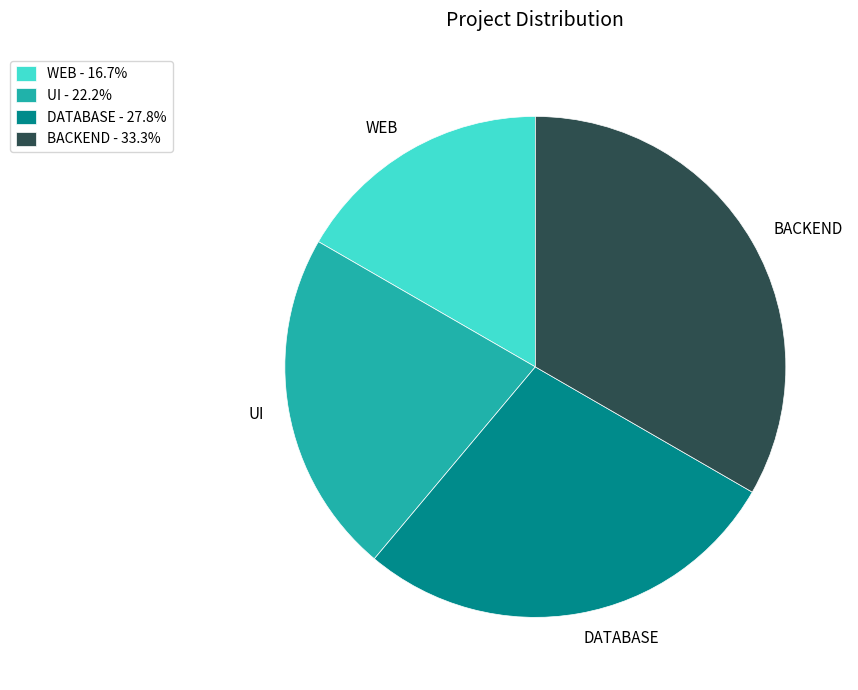

Between WEB and UI, which is larger?

UI